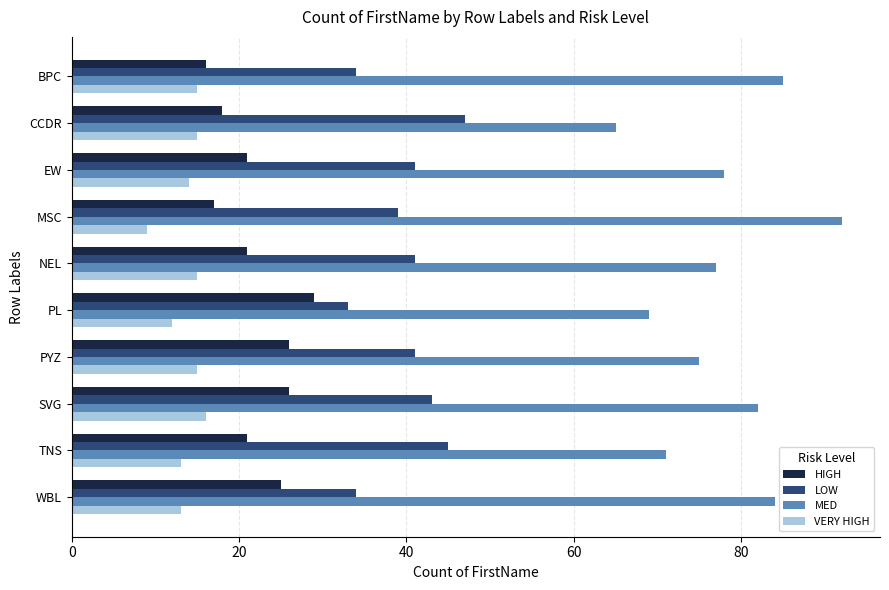

Which series changed the most between CCDR and SVG?

MED